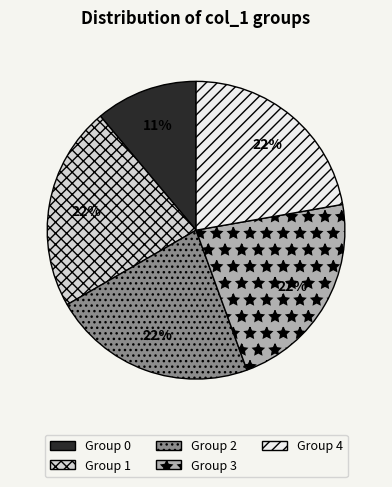

Approximately how many times larger is the value at Group 2 compared to Group 3?

1.0